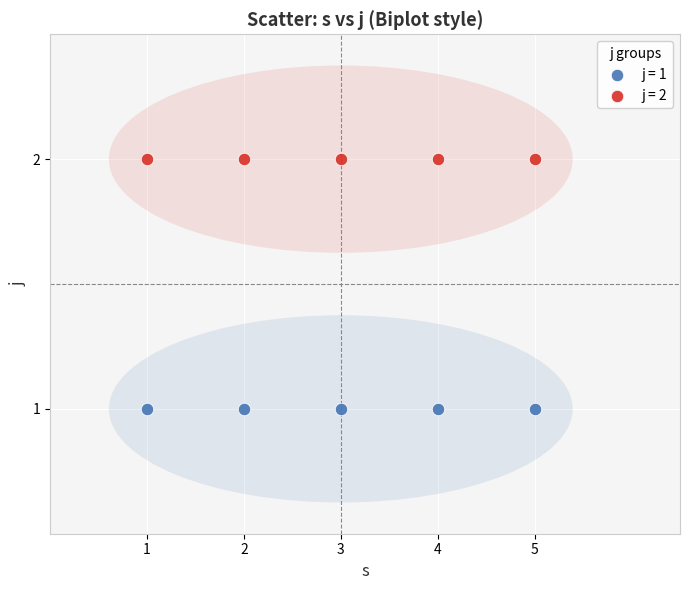

Which series reaches the minimum Y coordinate?

j = 1